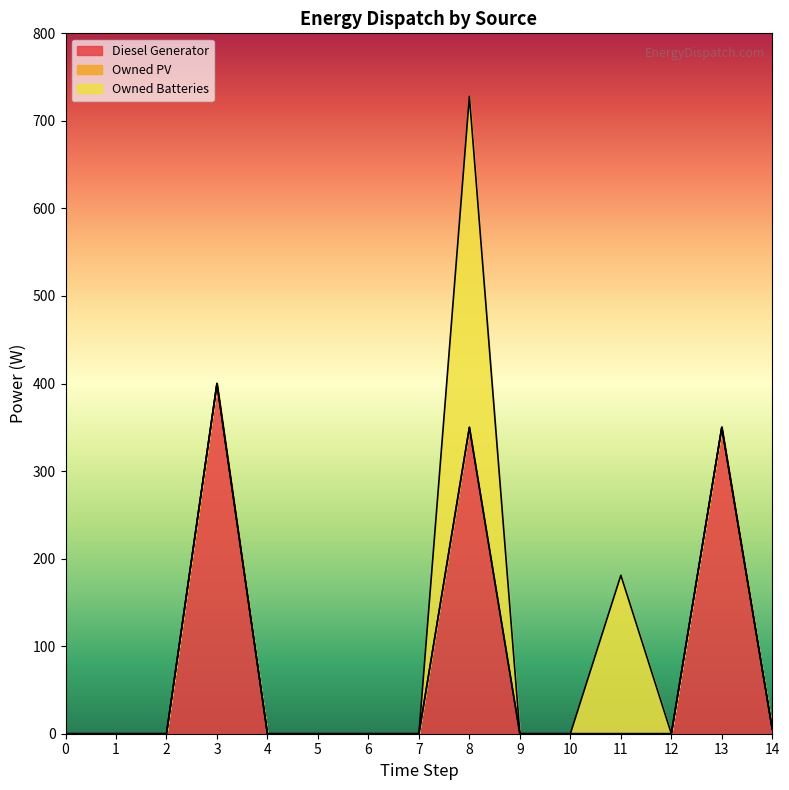

How many values in the Diesel Generator series exceed 0?

4